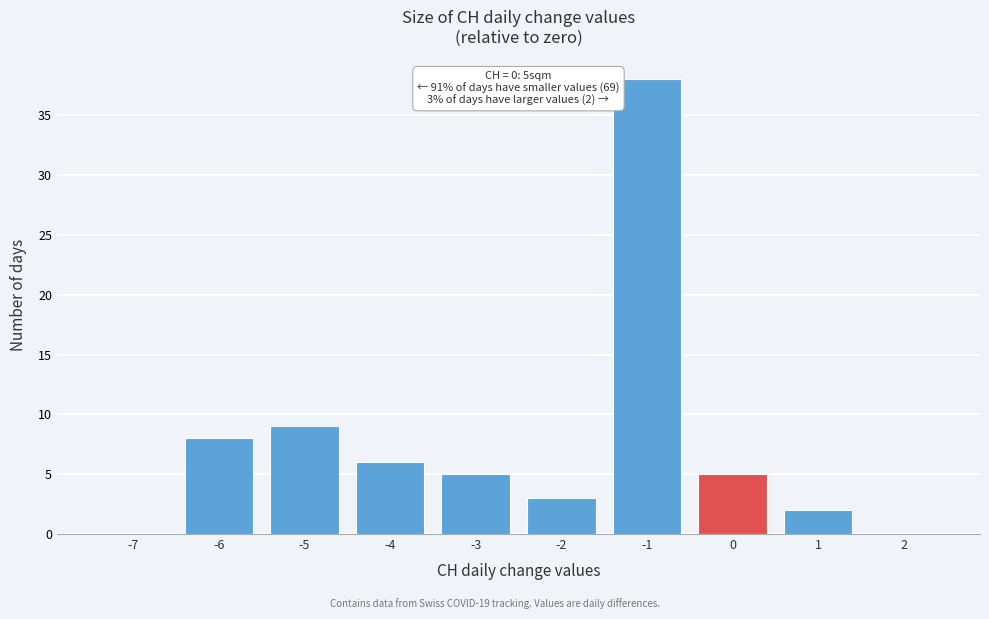

Reading left to right, list all the values displayed in this chart.

-7=0	-6=8	-5=9	-4=6	-3=5	-2=3	-1=38	0=5	1=2	2=0